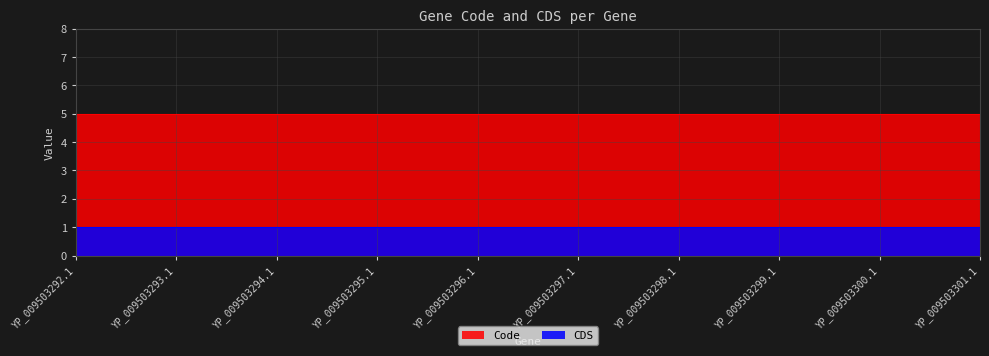

True or false: Code and CDS cross at least once.

False